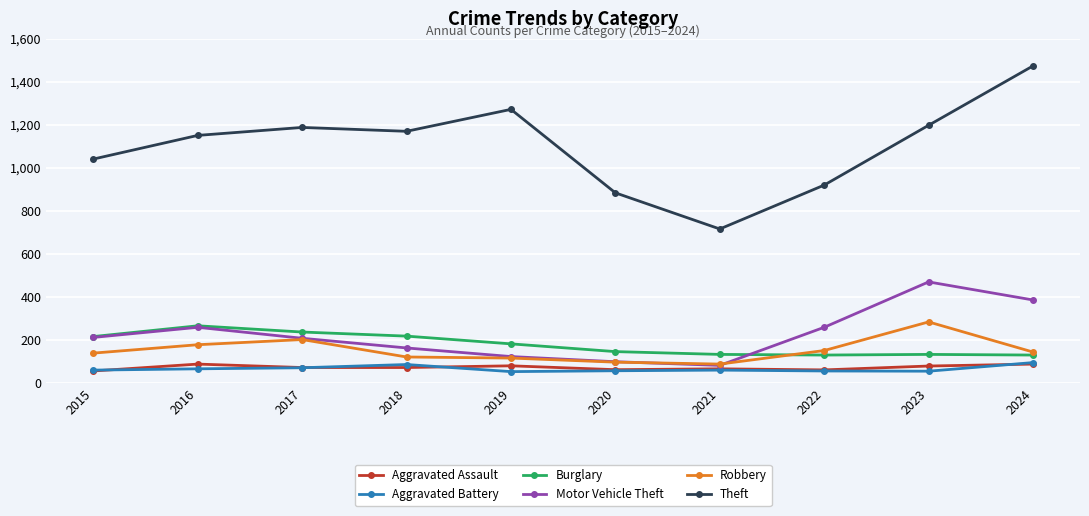

How many series are shown in this chart?

6